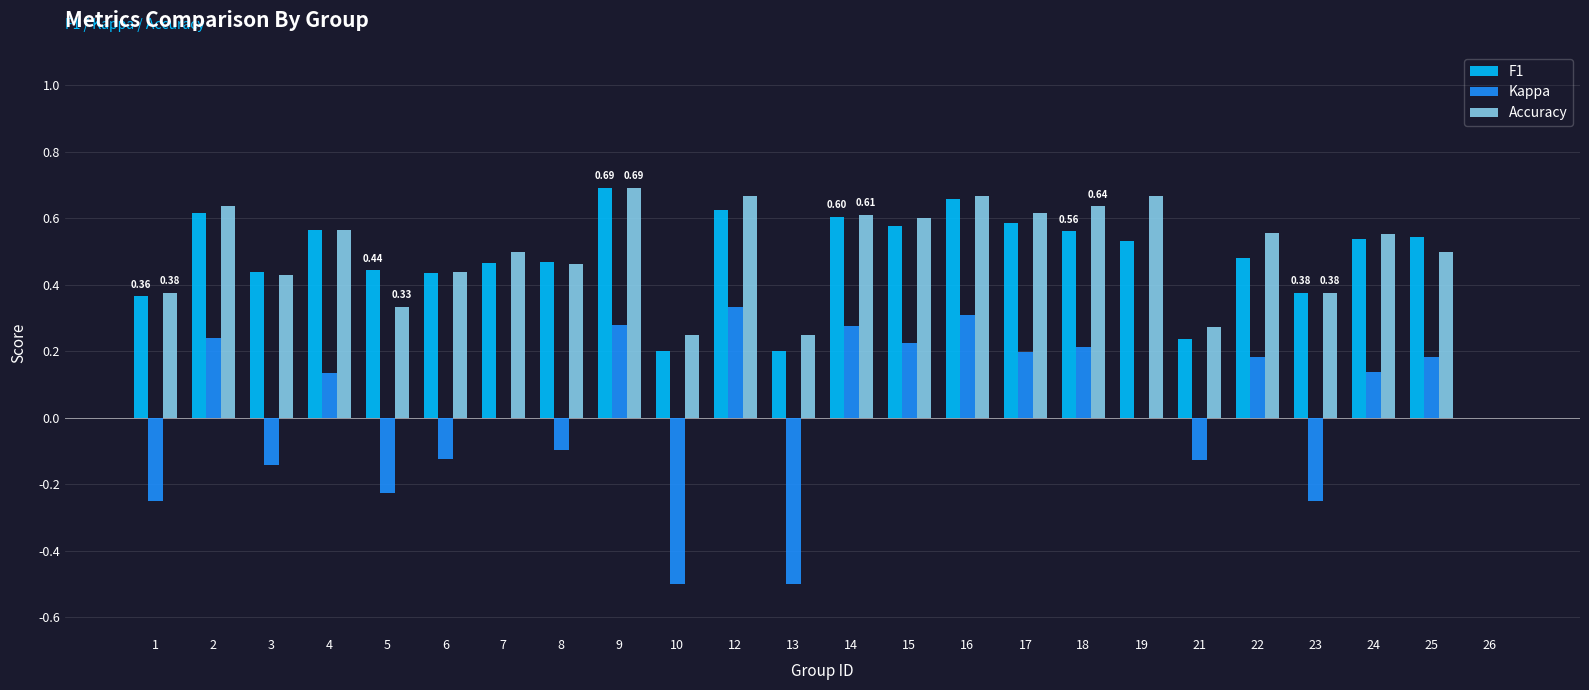

Is the value of Kappa at 4 greater than the value of Accuracy at 1?

No